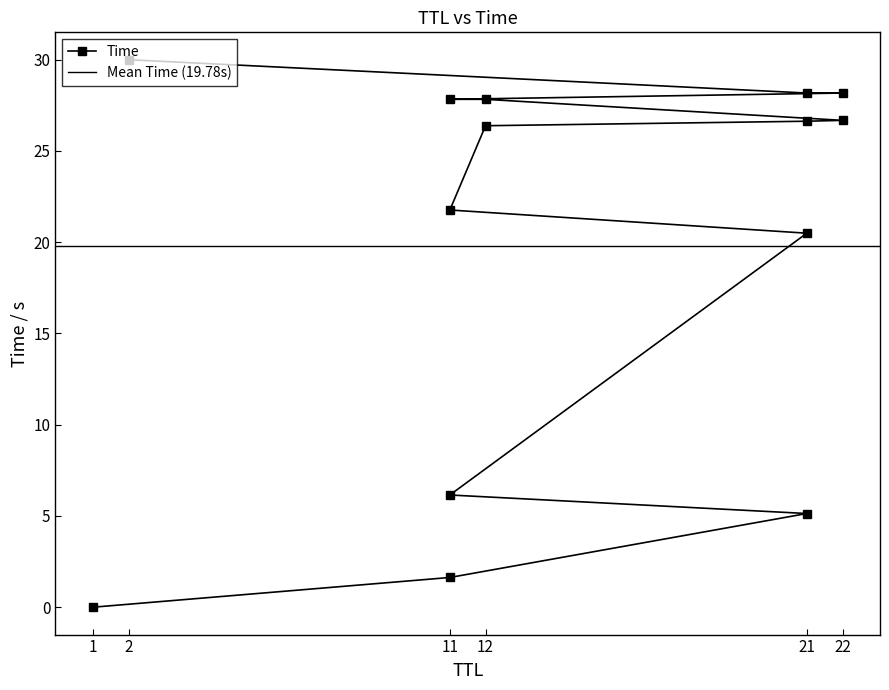

Does the chart display data point markers on the line(s)?

Yes